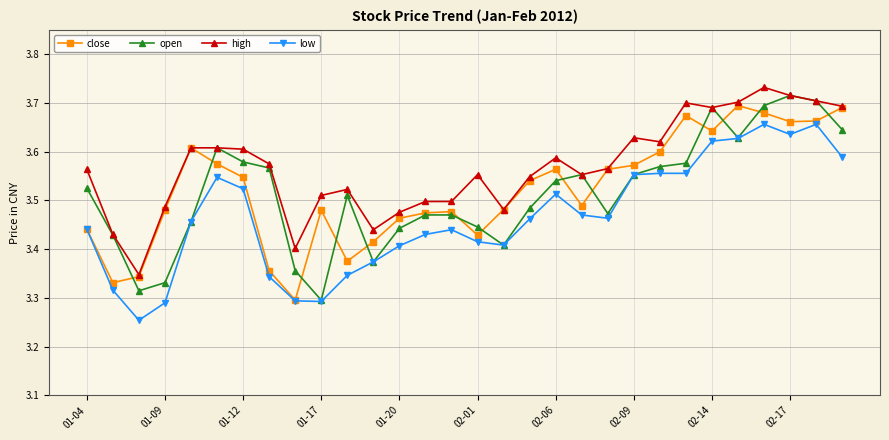

True or false: high has more than 0 points higher than both neighbors.

True